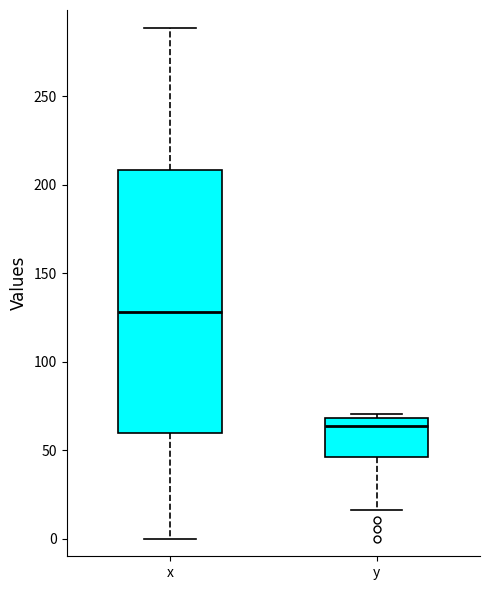

Reading left to right, read every box against the y-axis: the position of its median line, the range the box covers, and the ends of its whiskers. The values are not printed on the chart, so give them approximately, as read against the axis.

x: median 130, box 60 to 210, whiskers 0 to 290
y: median 65, box 45 to 70, whiskers 15 to 70 (just above the box's upper edge)